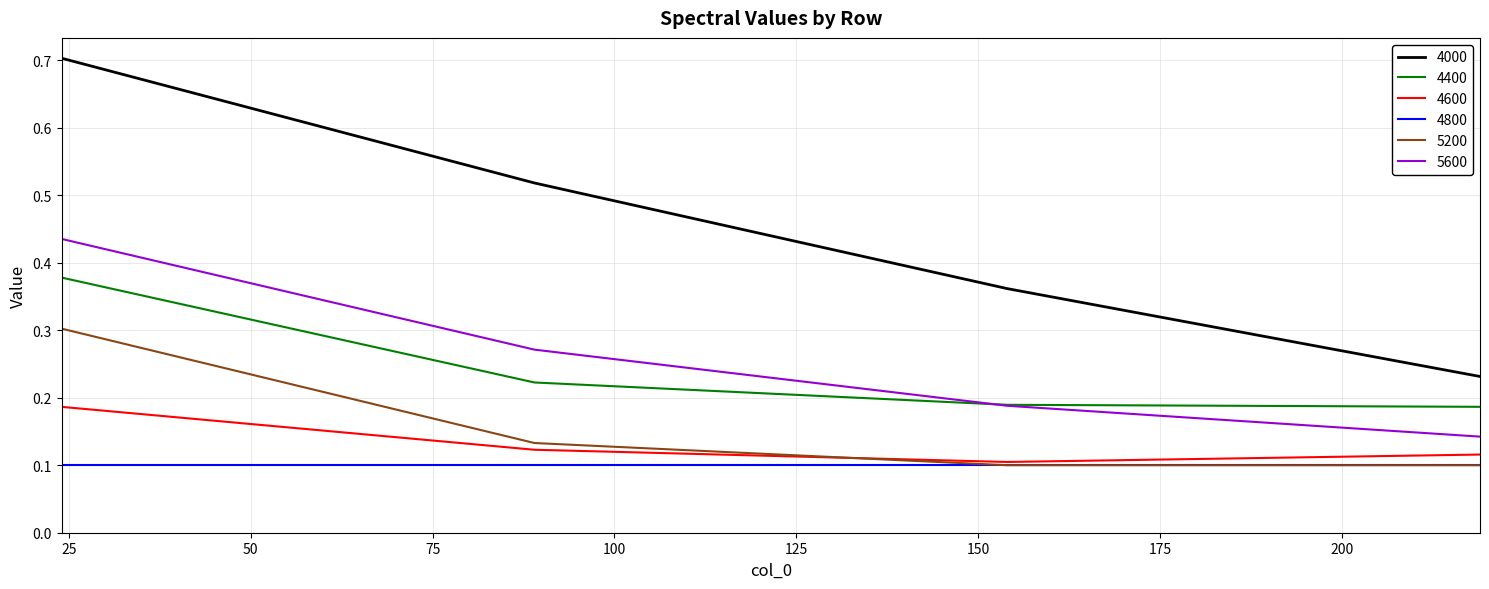

Which series has the largest total across all categories?

4000